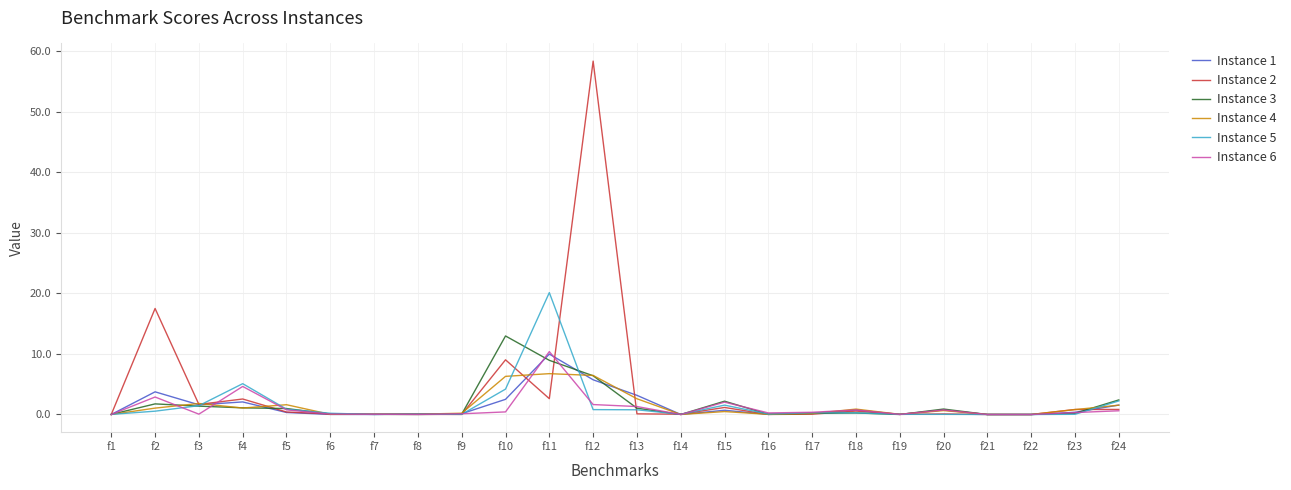

Which series has the largest range (max minus min)?

Instance 2